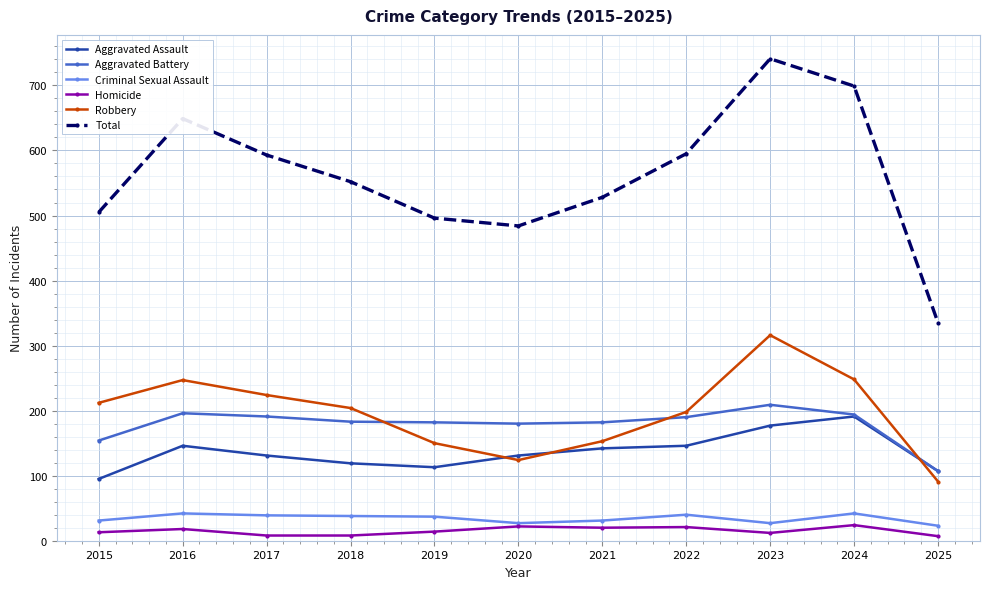

What is the spread (max minus min) of values at 2019?

482